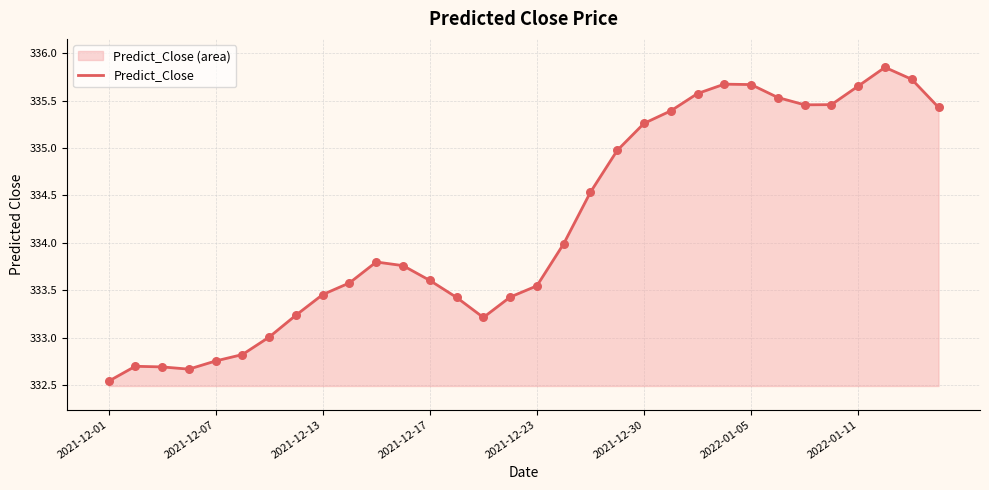

Which label corresponds to the smallest value in the chart?

2021-12-01